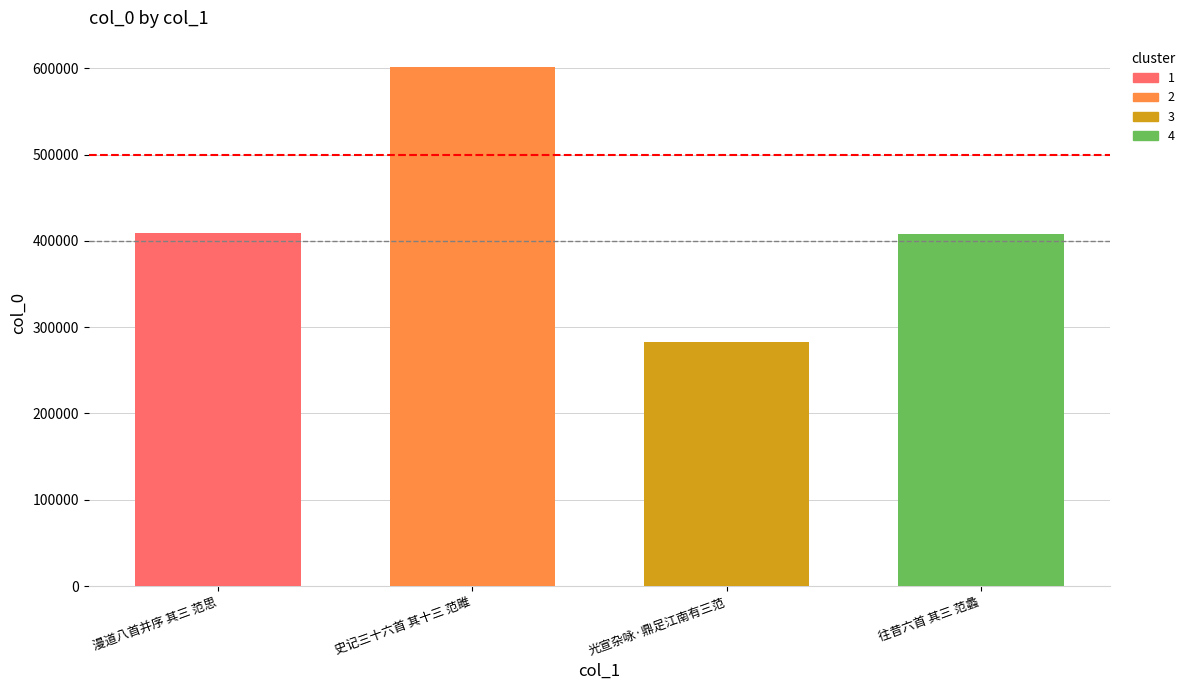

What is the ratio of the value at 光宣杂咏·鼎足江南有三范 to the value at 史记三十六首 其十三 范雎?

0.5